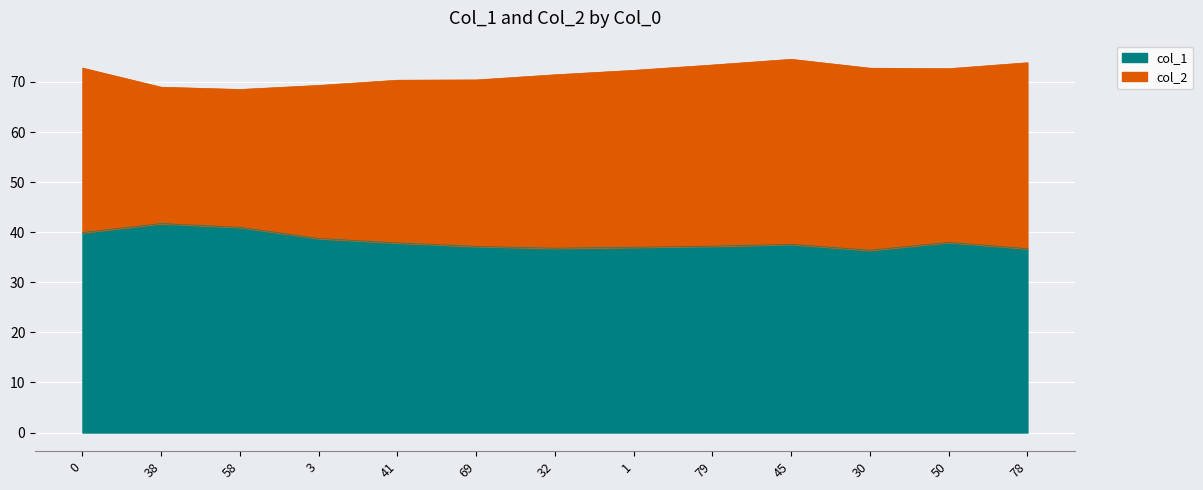

How many data points are less than 37?

3